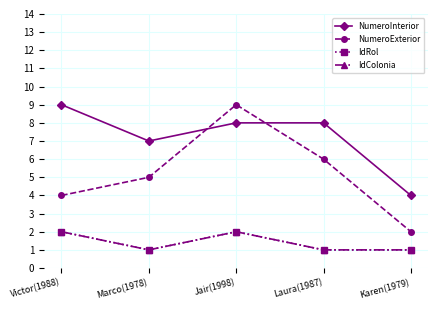

Reading left to right, transcribe all the data shown in this chart.

NumeroInterior: 9	7	8	8	4
NumeroExterior: 4	5	9	6	2
IdRol: 2	1	2	1	1
IdColonia: 2	1	2	1	1